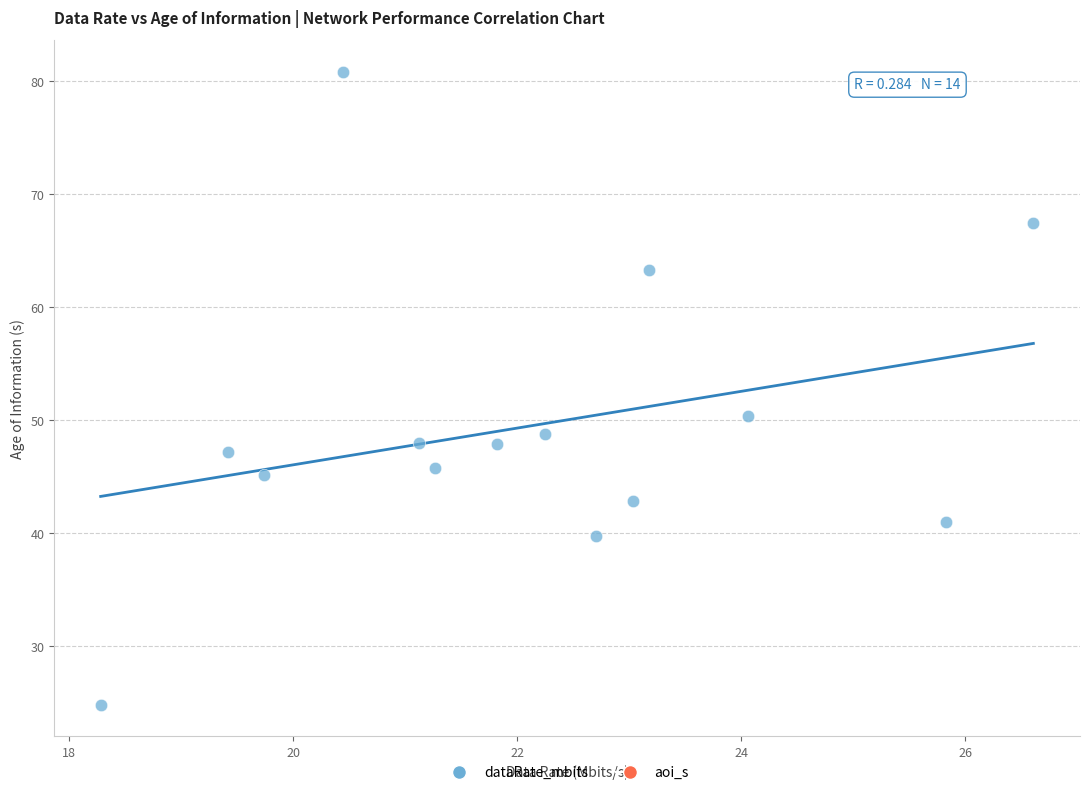

What Y value in the scatter plot is closest to 52?

50.4